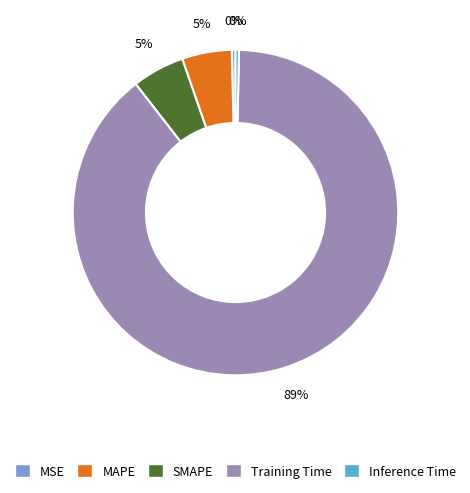

To the nearest percent, what is the difference between the largest and smallest slice percentages?

89%